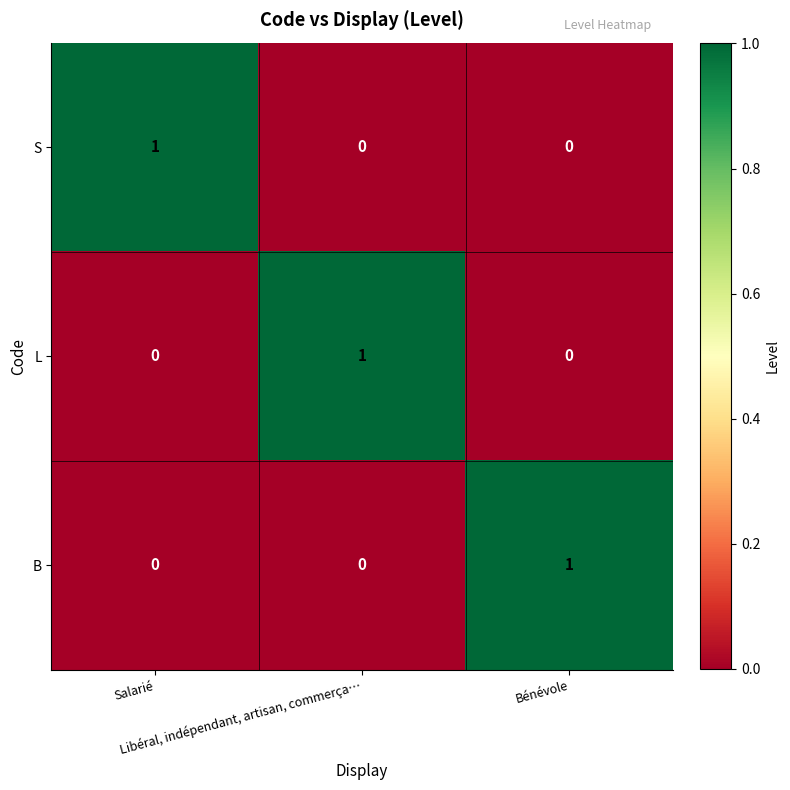

How many S values are between 0 and 1?

3